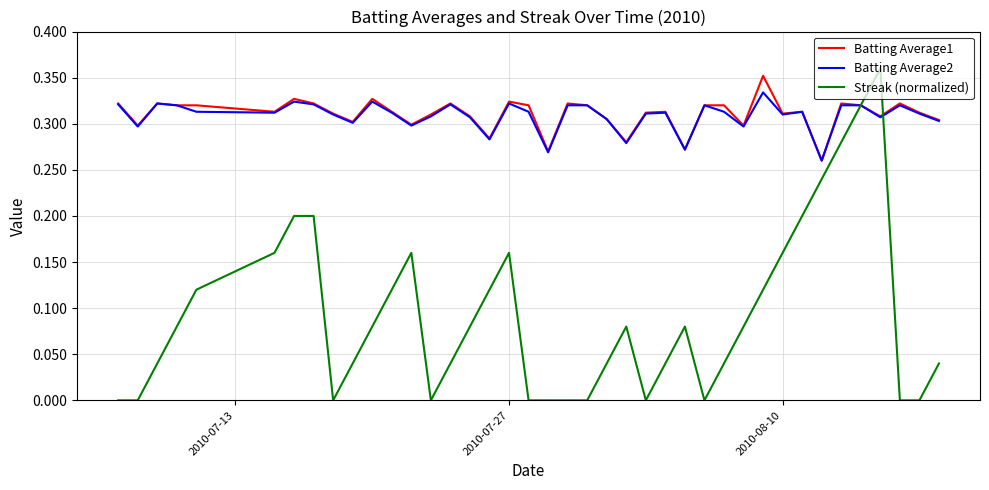

Which series has the widest spread of values?

Streak (normalized)